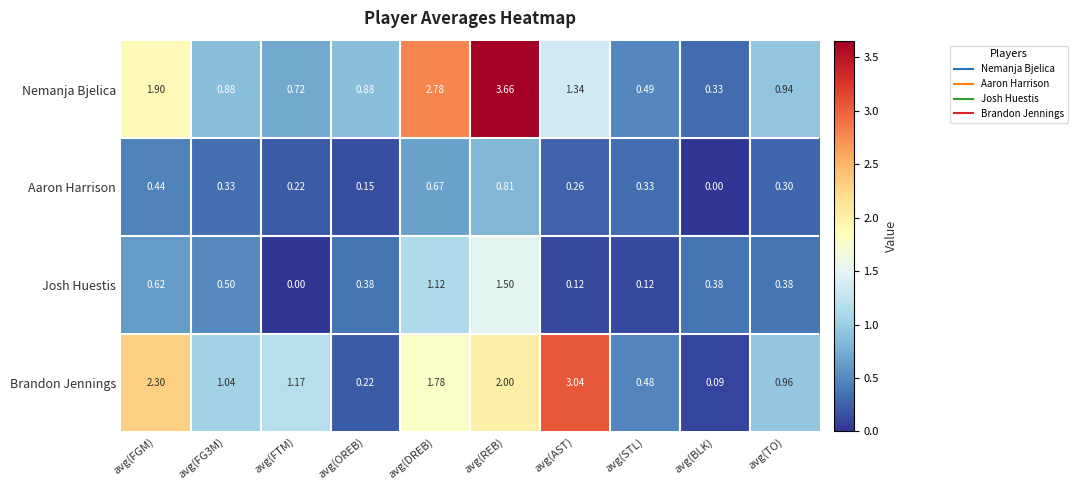

Which category has the highest value in the Aaron Harrison series?

avg(REB)